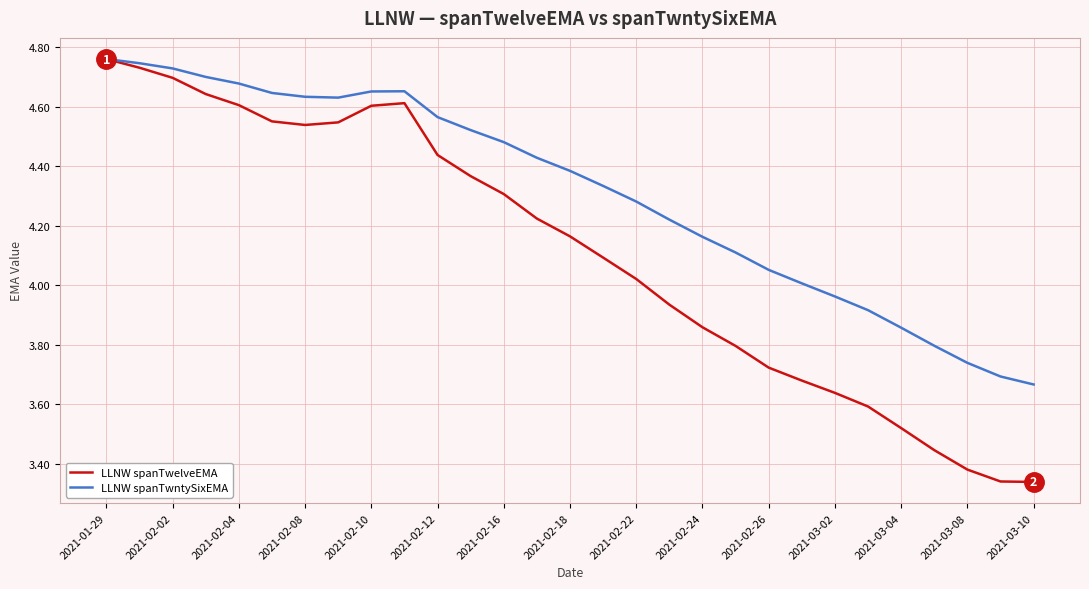

Which series has the largest range (max minus min)?

LLNW spanTwelveEMA